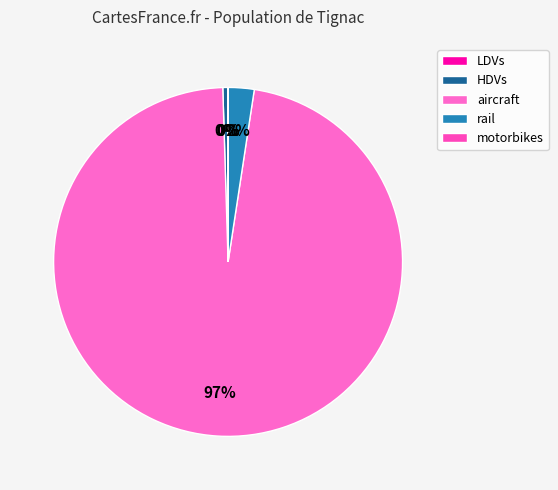

True or false: HDVs accounts for 0% of the total.

True